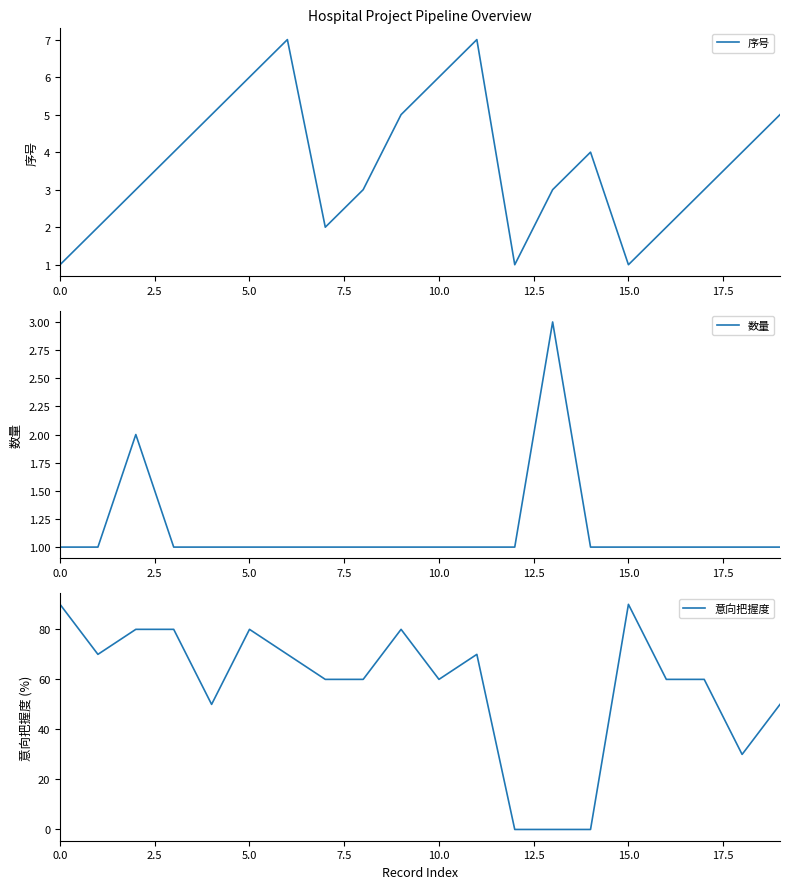

List the series in order of their peak value, highest first.

意向把握度, 序号, 数量